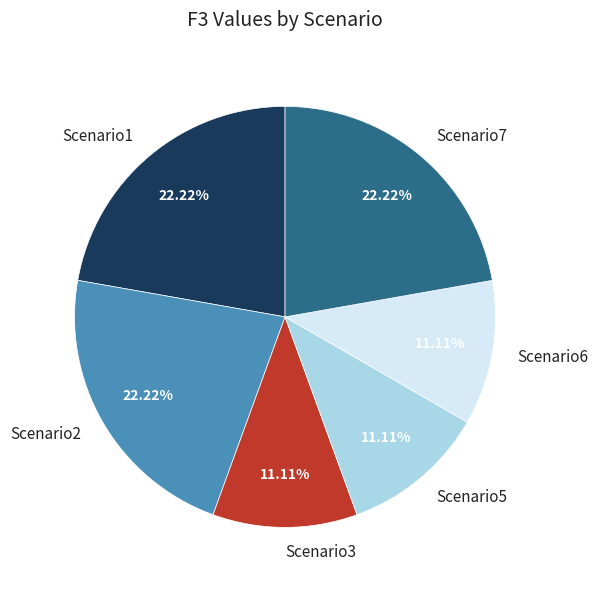

Approximately how many times larger is the value at Scenario3 compared to Scenario2?

0.5